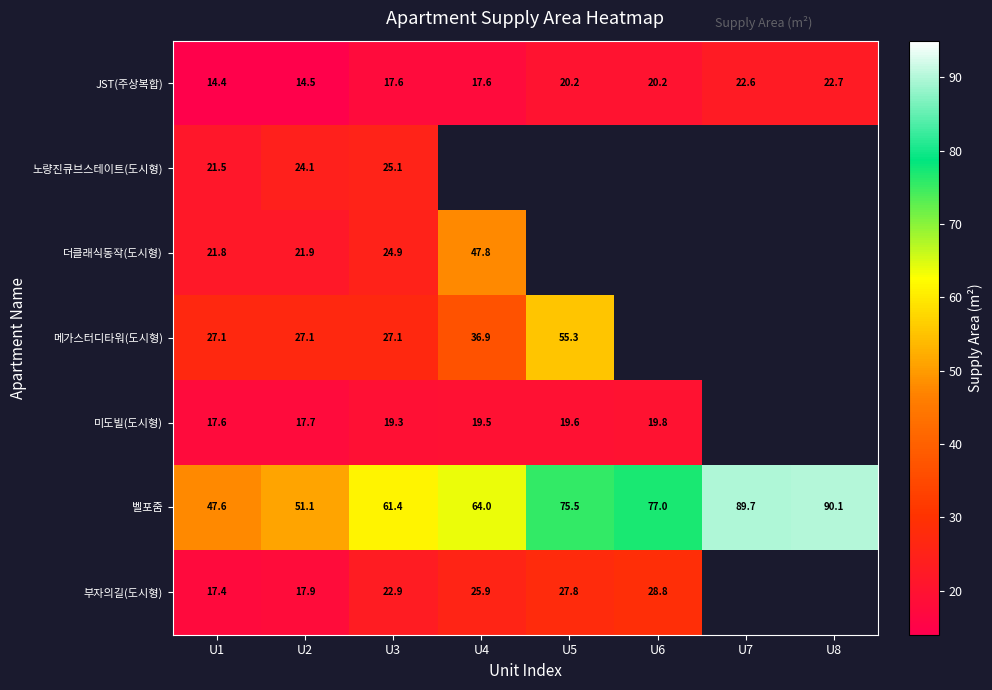

What is the sum of the 미도빌(도시형) values at U5 and U1?

37.2